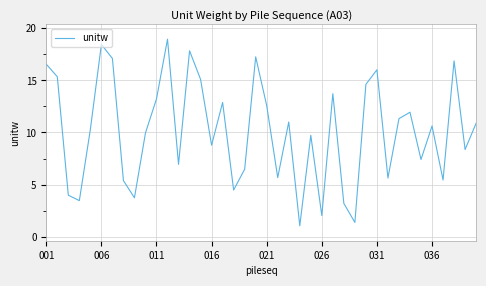

What is the maximum value shown in the chart?

19.0